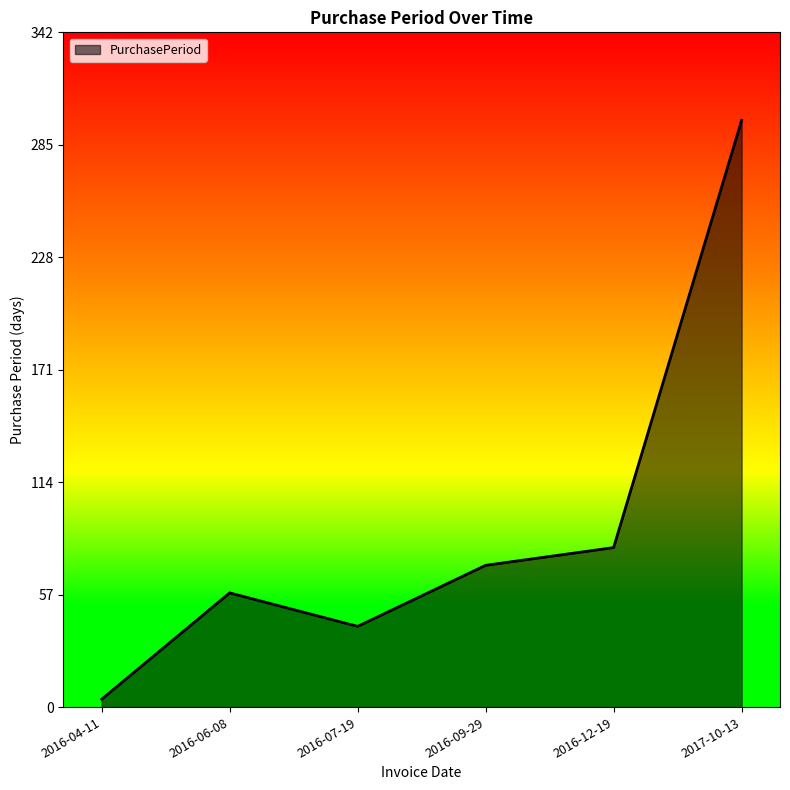

What is the sum of all values?

554